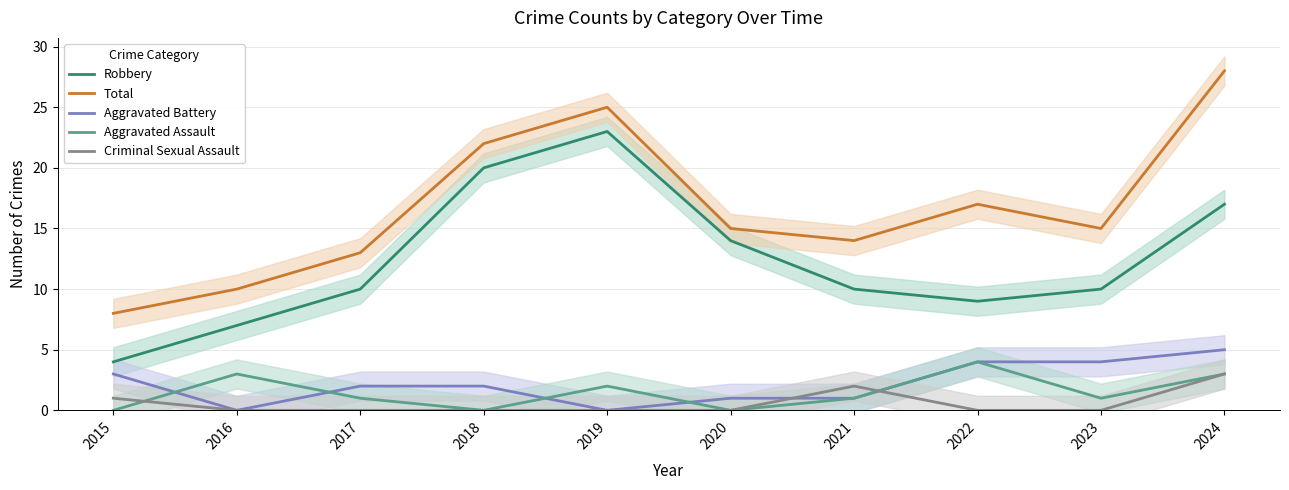

What is the difference between the maximum and minimum values in the Aggravated Battery series?

5